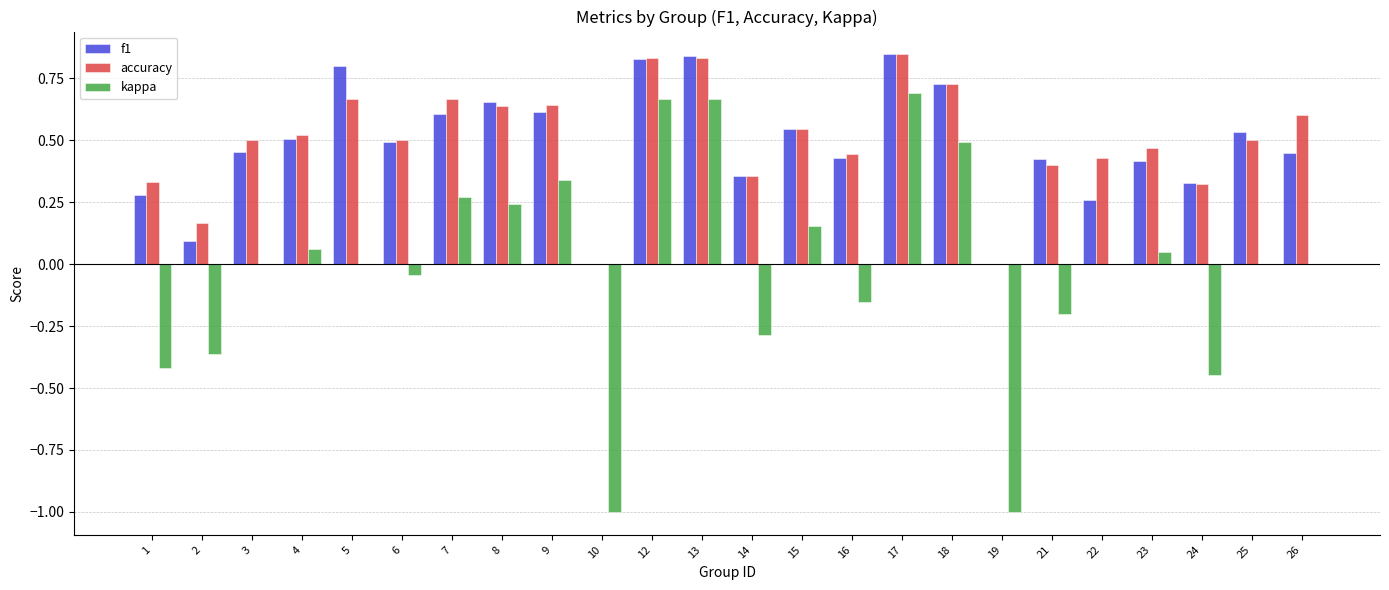

What is the total value across all series at 13?

2.3